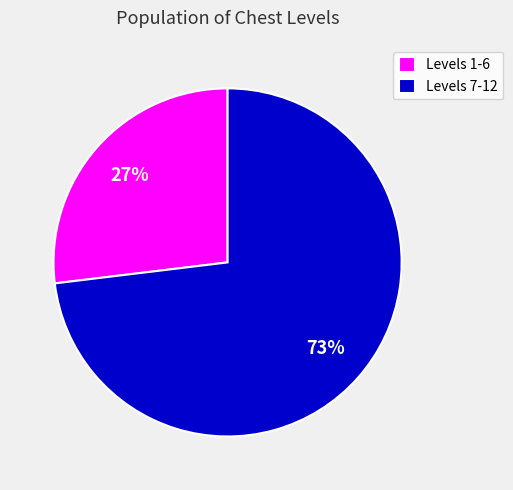

Does Levels 7-12 represent more than half of the total?

Yes